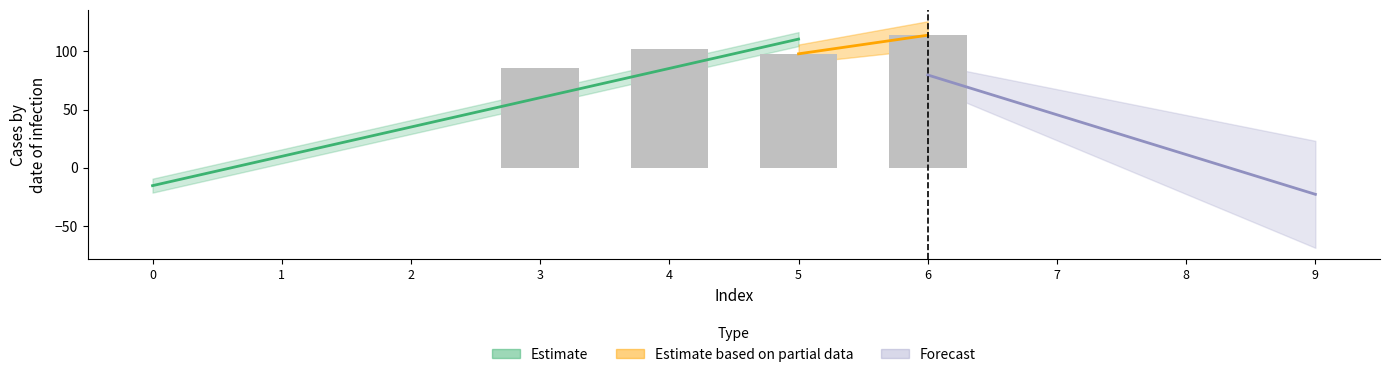

What is the change in value from 1 to 6?

+114